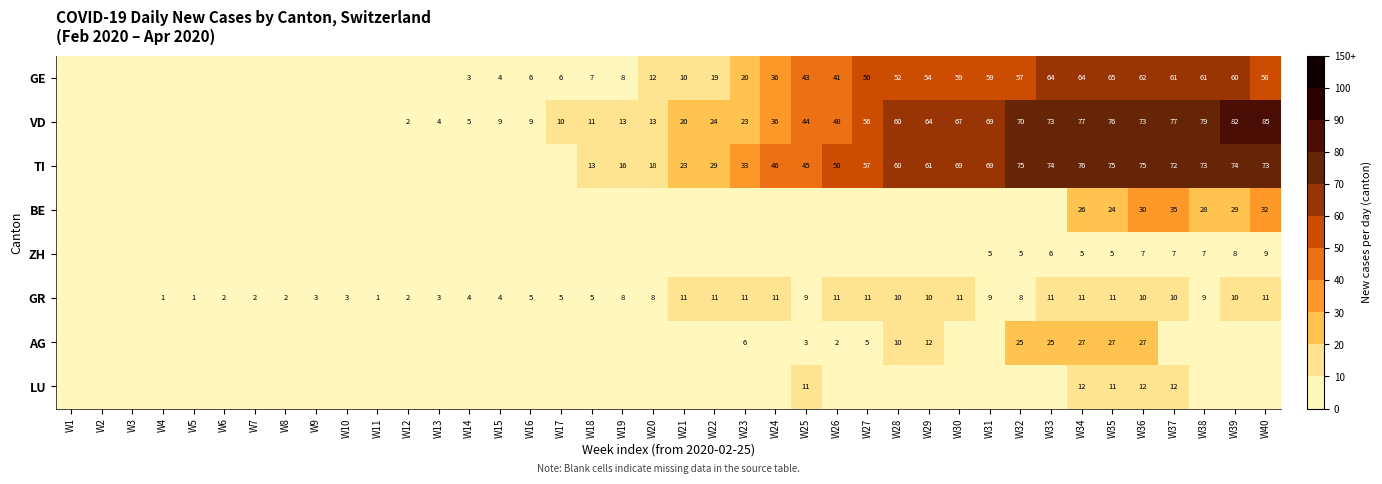

Is the value of VD at W38 greater than the value of GR at W22?

Yes